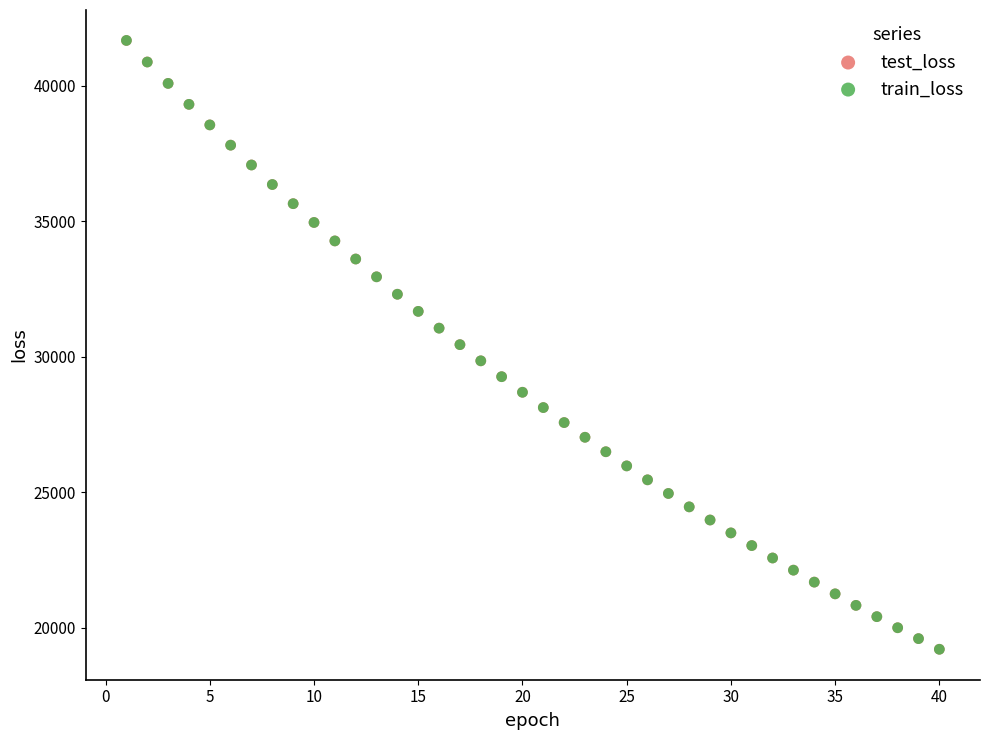

What are all the series names shown in the legend?

test_loss, train_loss